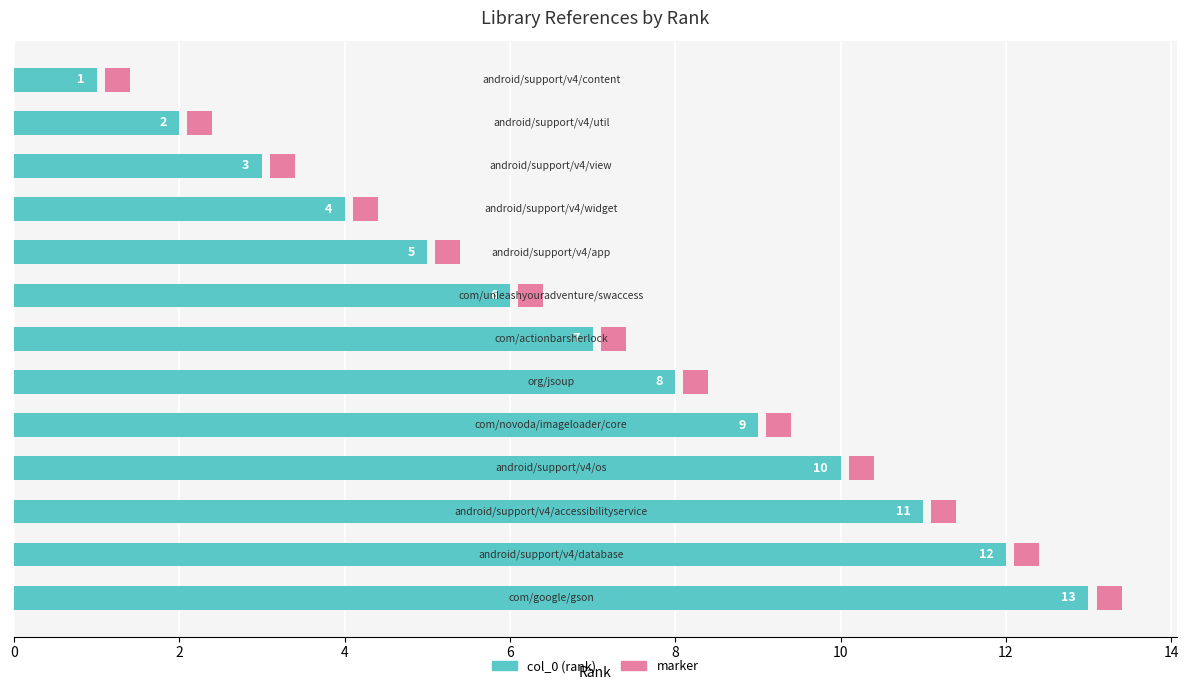

The chart shows a value of 9 at 8. True or false?

False